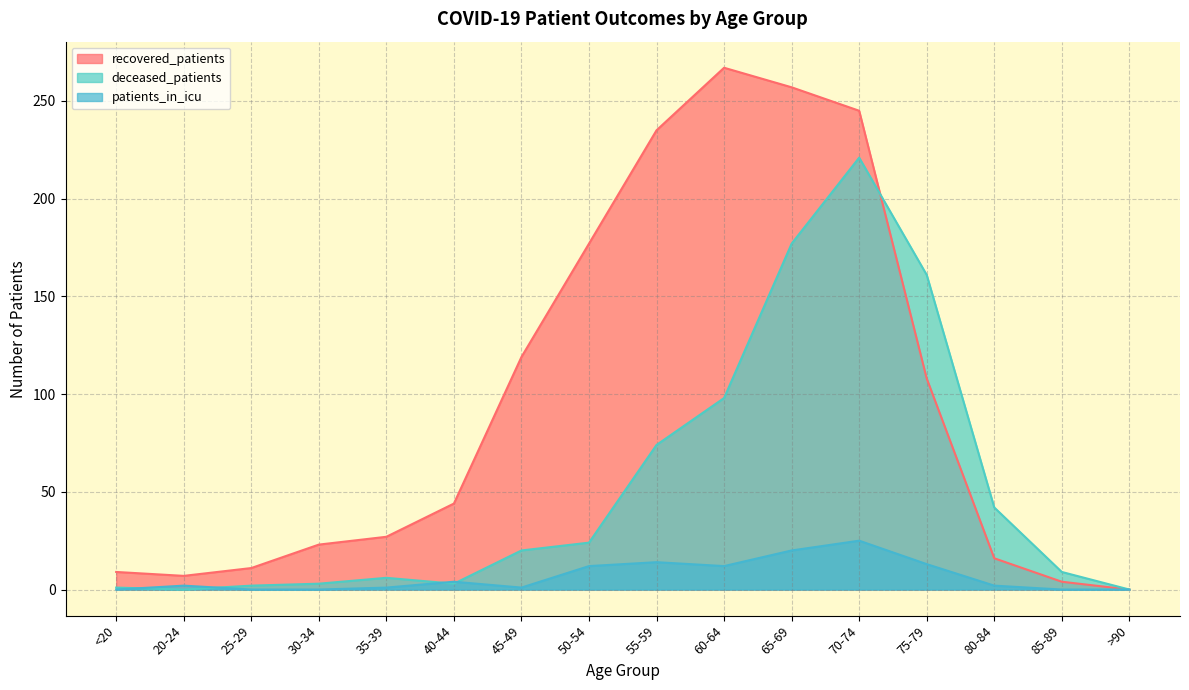

The recovered_patients series shows 15 at 35-39. True or false?

False